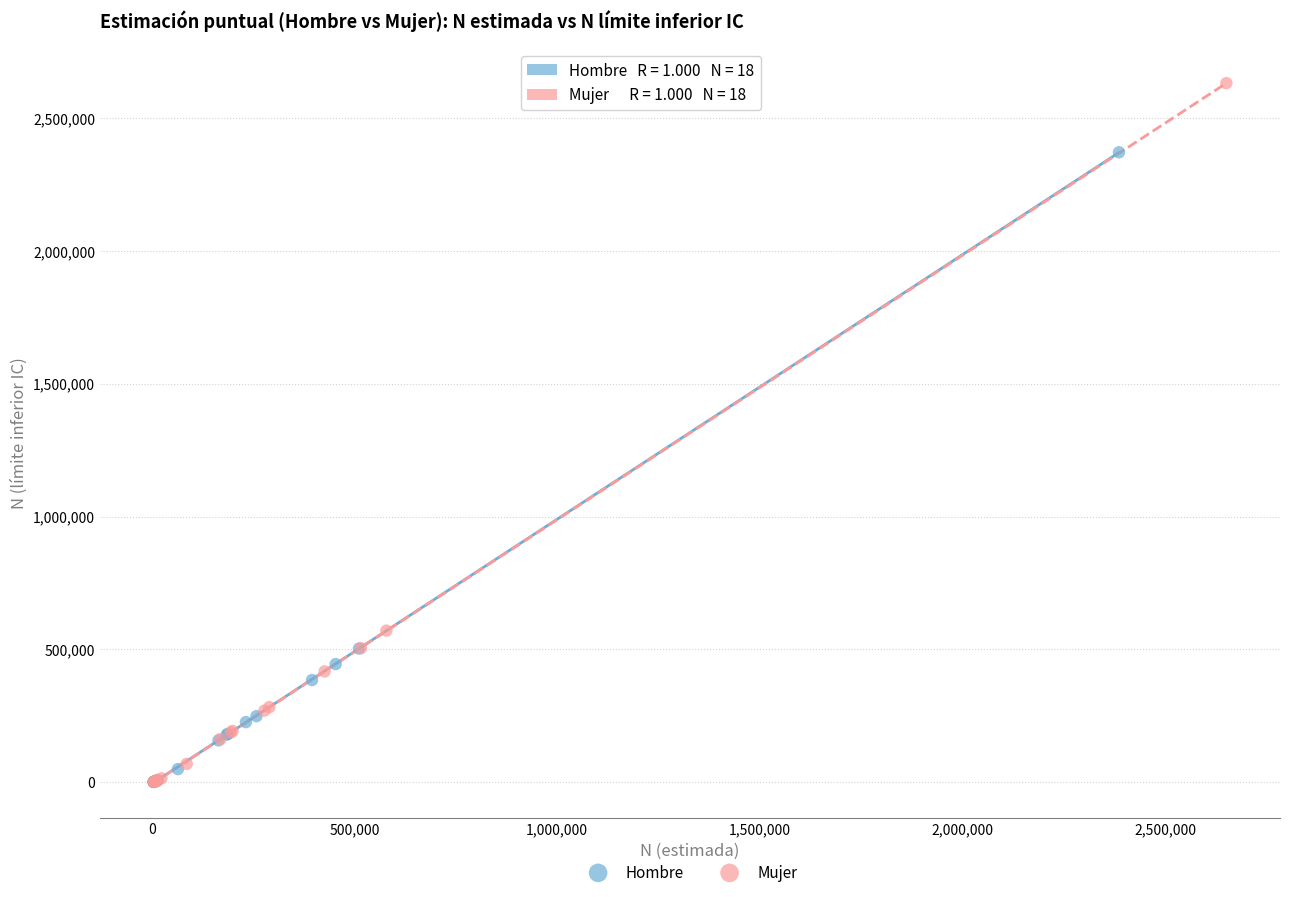

Which series has the largest Y range (max minus min)?

Mujer